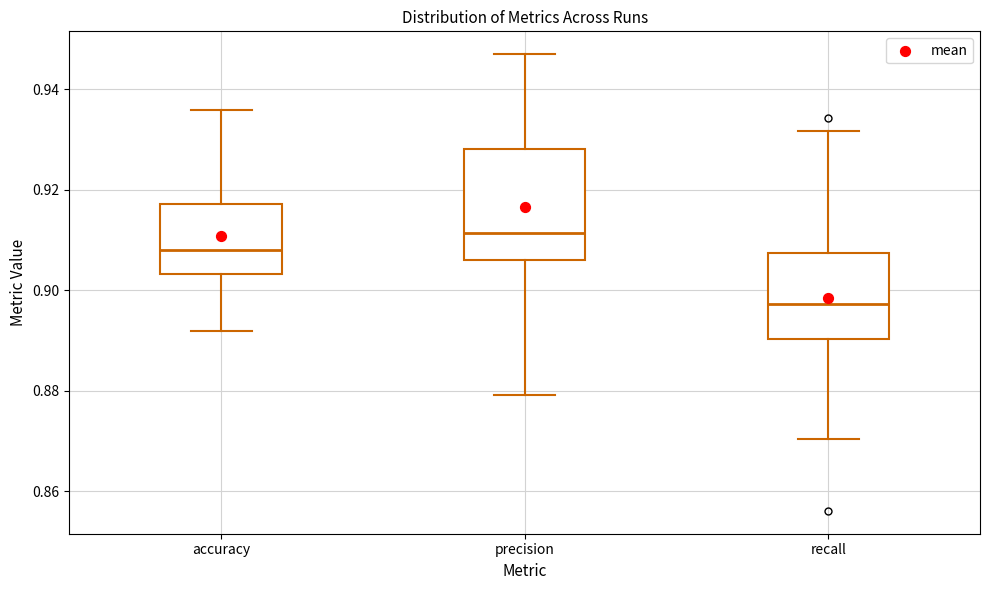

Reading left to right, read every box against the y-axis: the position of its median line, the range the box covers, and the ends of its whiskers. The values are not printed on the chart, so give them approximately, as read against the axis.

accuracy: median 0.908, box 0.904 to 0.918, whiskers 0.892 to 0.936
precision: median 0.912, box 0.906 to 0.928, whiskers 0.880 to 0.948
recall: median 0.898, box 0.890 to 0.908, whiskers 0.870 to 0.932